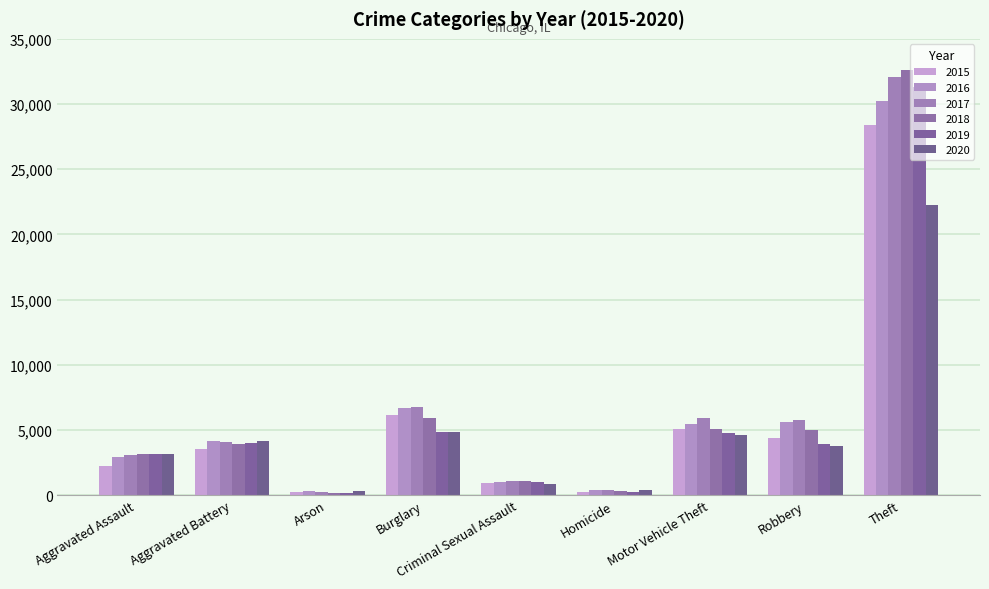

Are the bars horizontal?

No